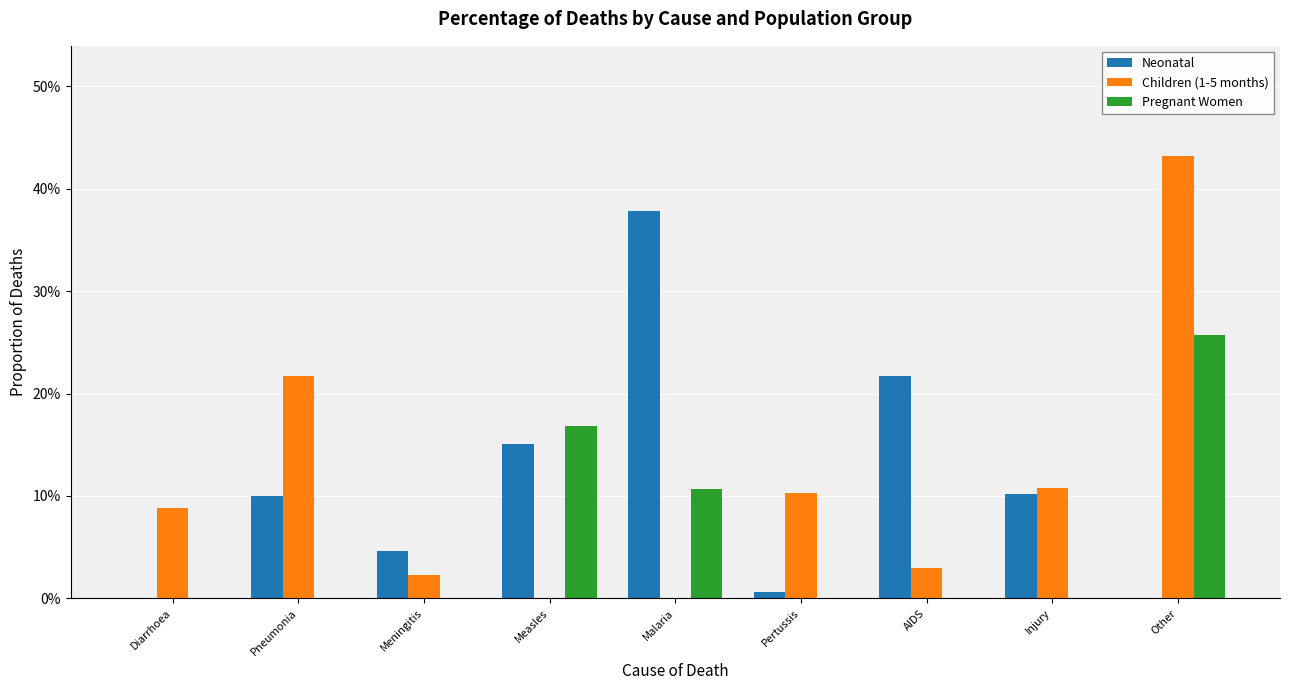

What is the spread (max minus min) of values at Diarrhoea?

0.1